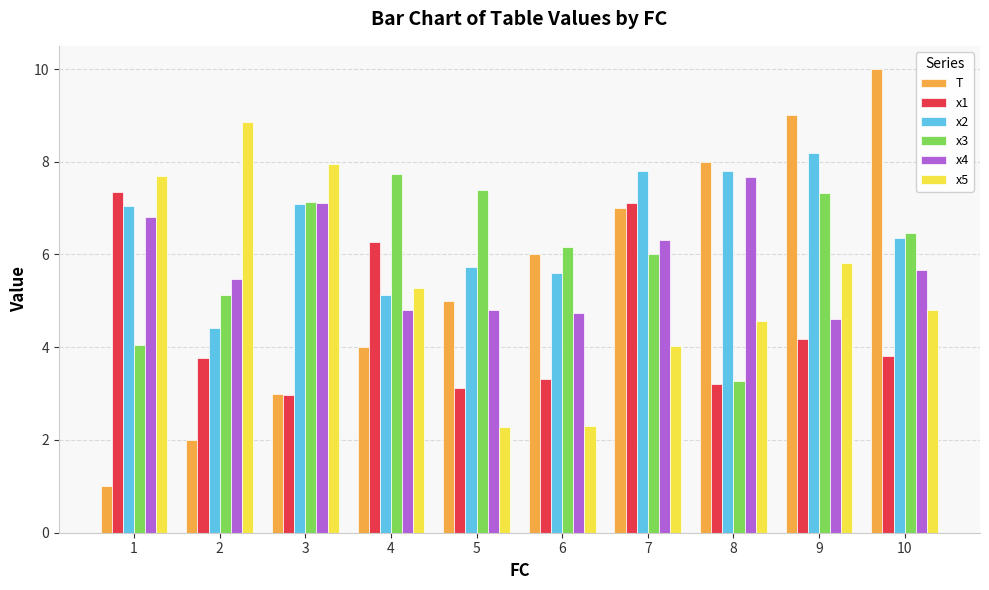

Between 4 and 5, which series saw the biggest shift?

x1